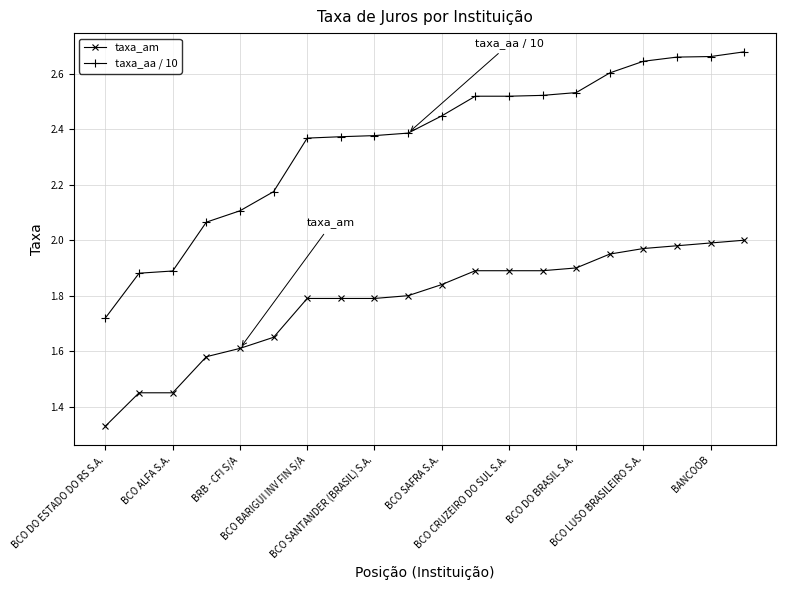

True or false: taxa_am and taxa_aa / 10 cross at least once.

False